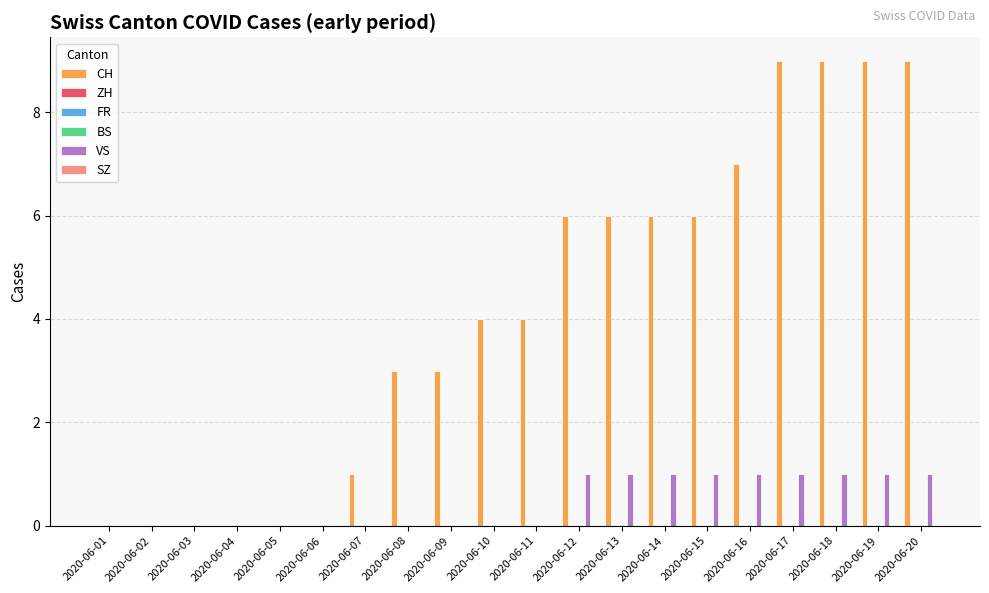

What is the greatest value displayed?

9